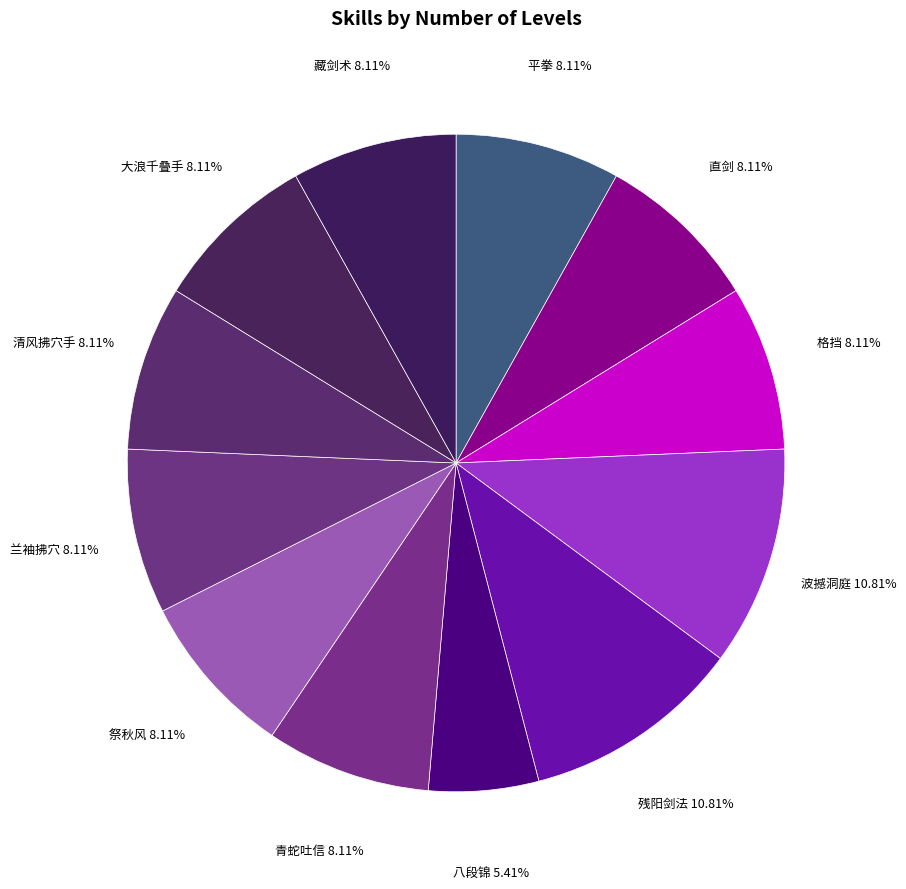

To the nearest percent, what is the difference between the largest and smallest slice percentages?

5%